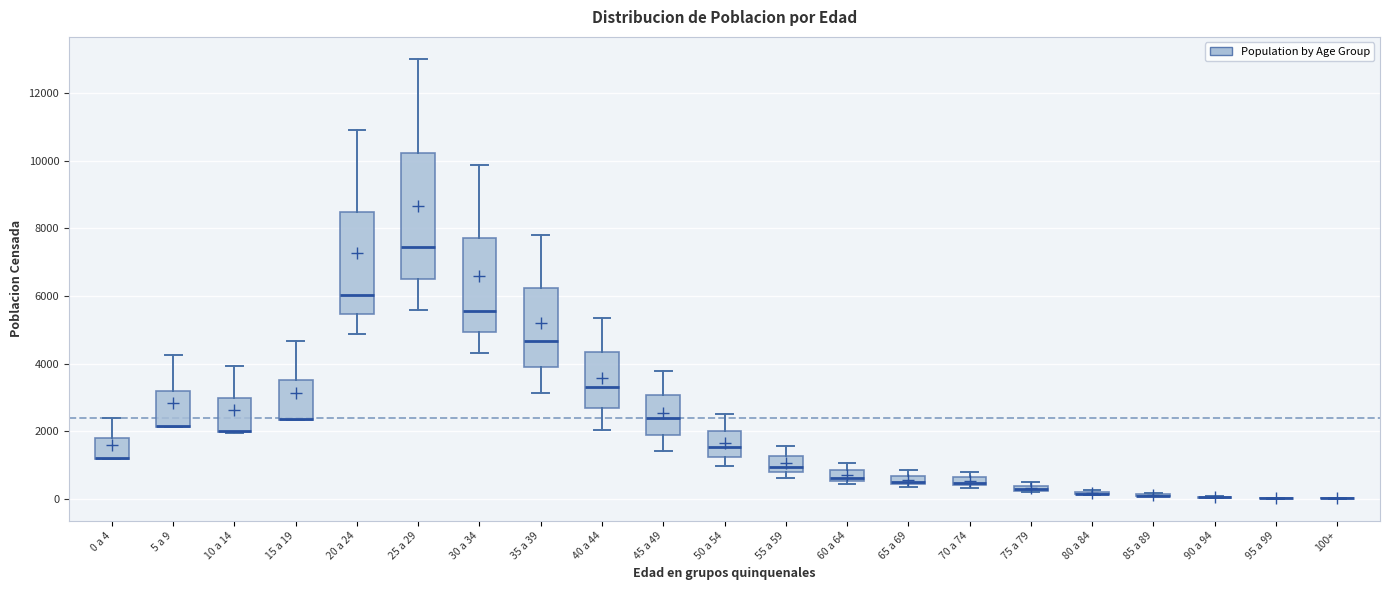

Which box is the tallest, from its lower edge to its upper edge?

25 a 29